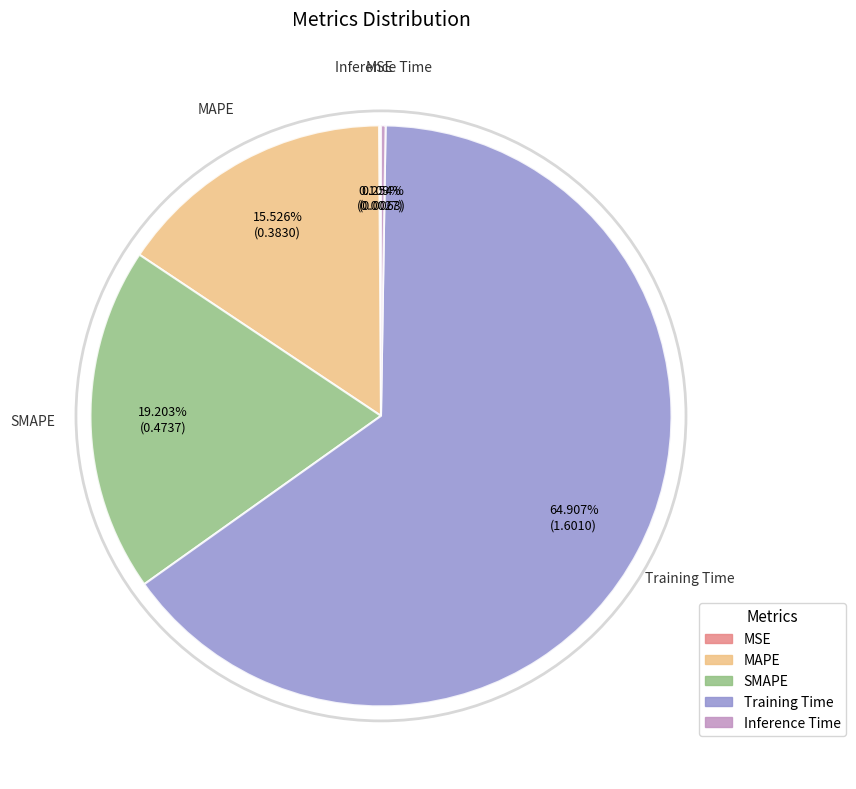

To the nearest percent, what is the difference between the largest and smallest slice percentages?

65%